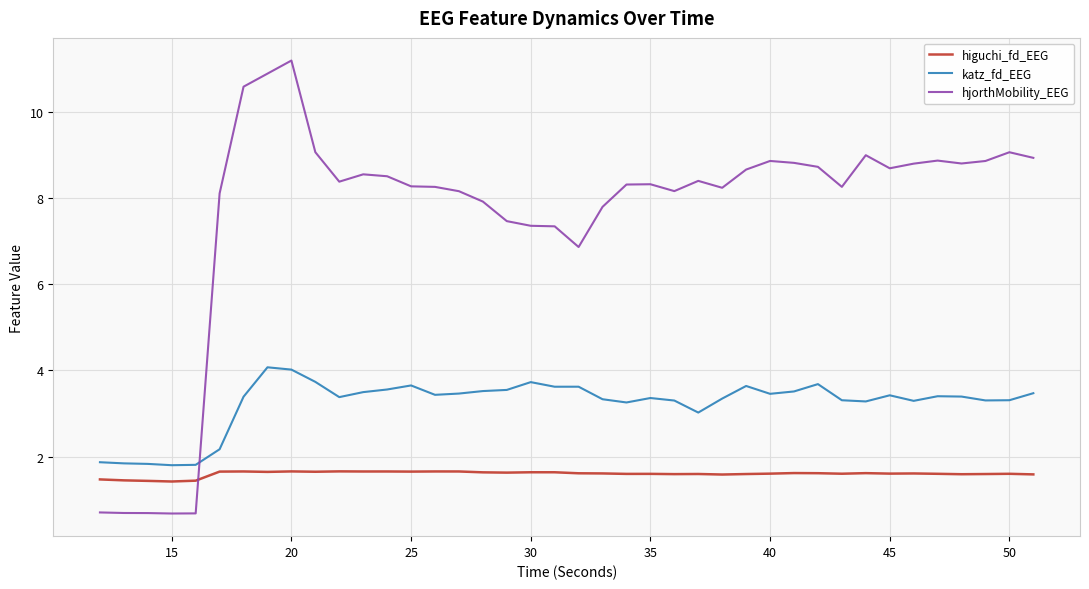

What is the maximum value for higuchi_fd_EEG?

1.7